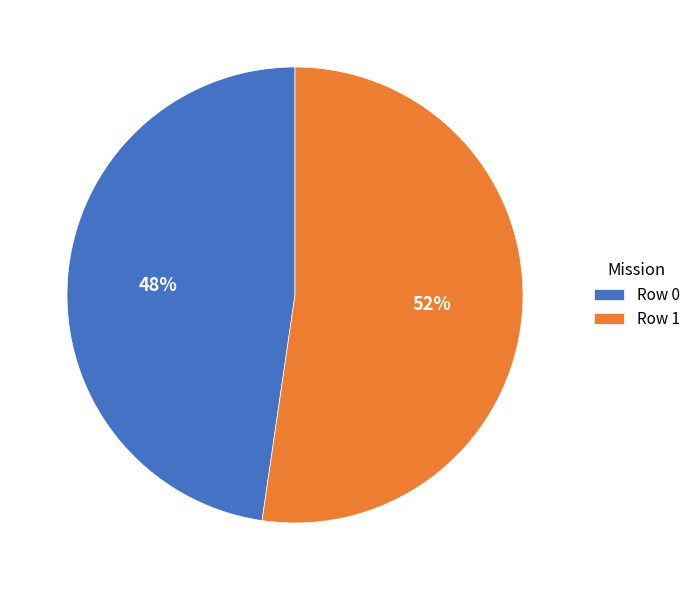

To the nearest percent, what is the average slice percentage?

50%